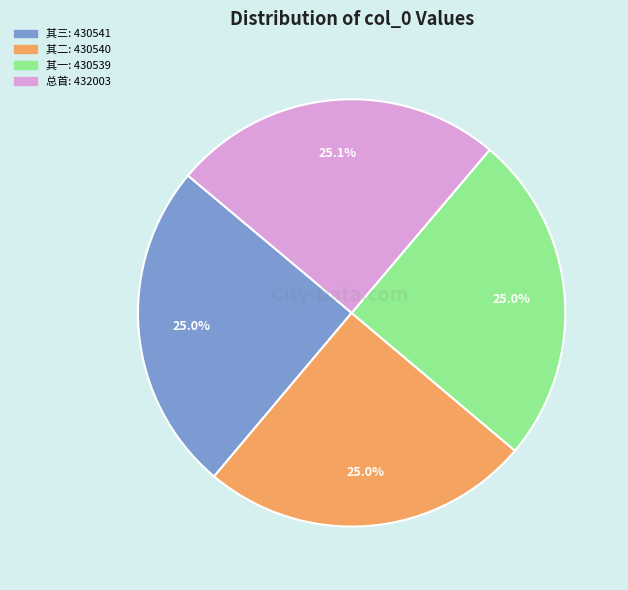

Is there any slice that represents more than half of the pie?

No